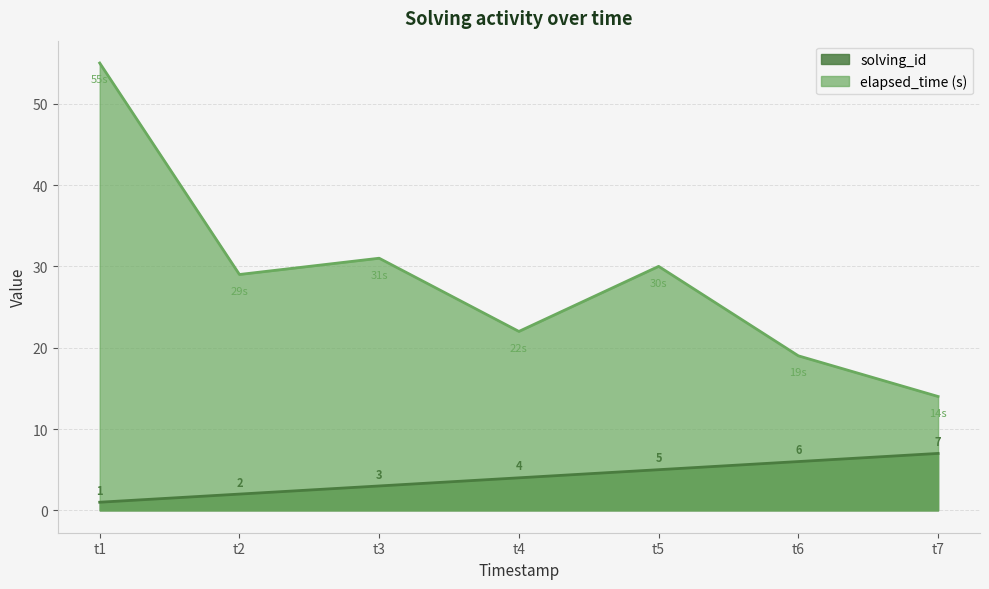

True or false: elapsed_time (s) and solving_id intersect in this chart.

False